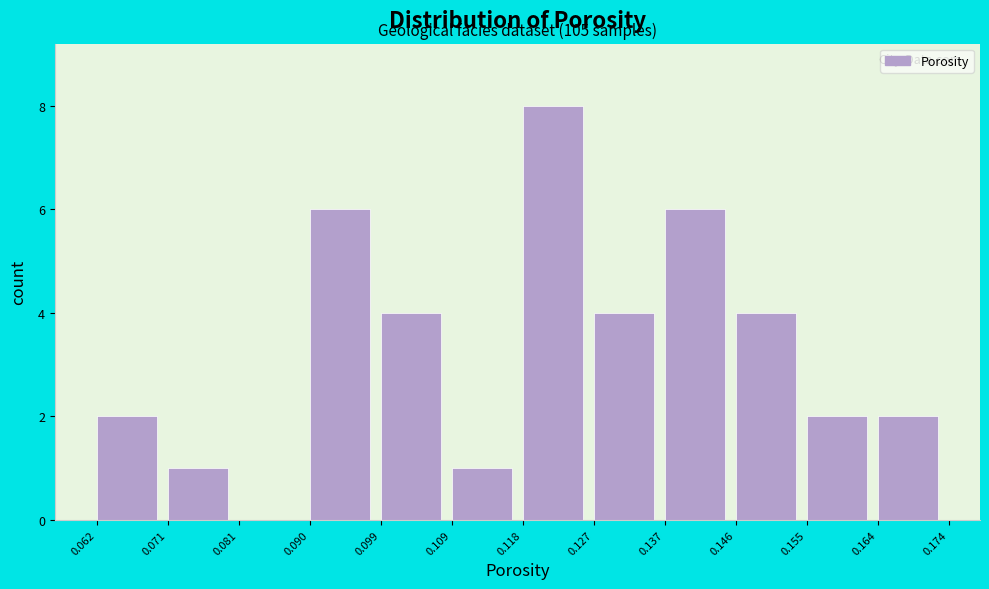

Over which range of the x-axis is the bar tallest?

0.118 to 0.127